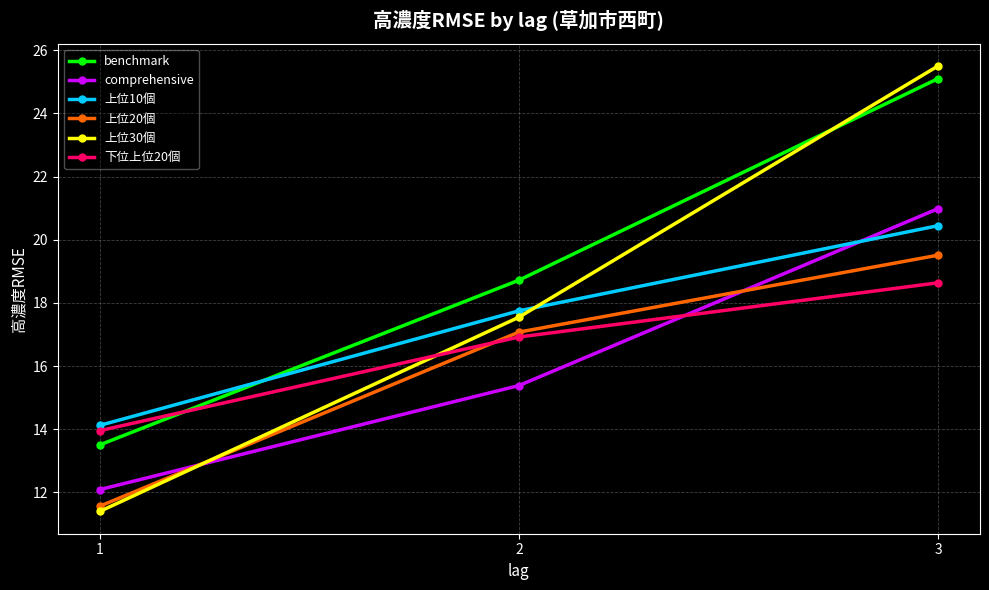

Rank the categories by 下位上位20個 value from lowest to highest.

1, 2, 3